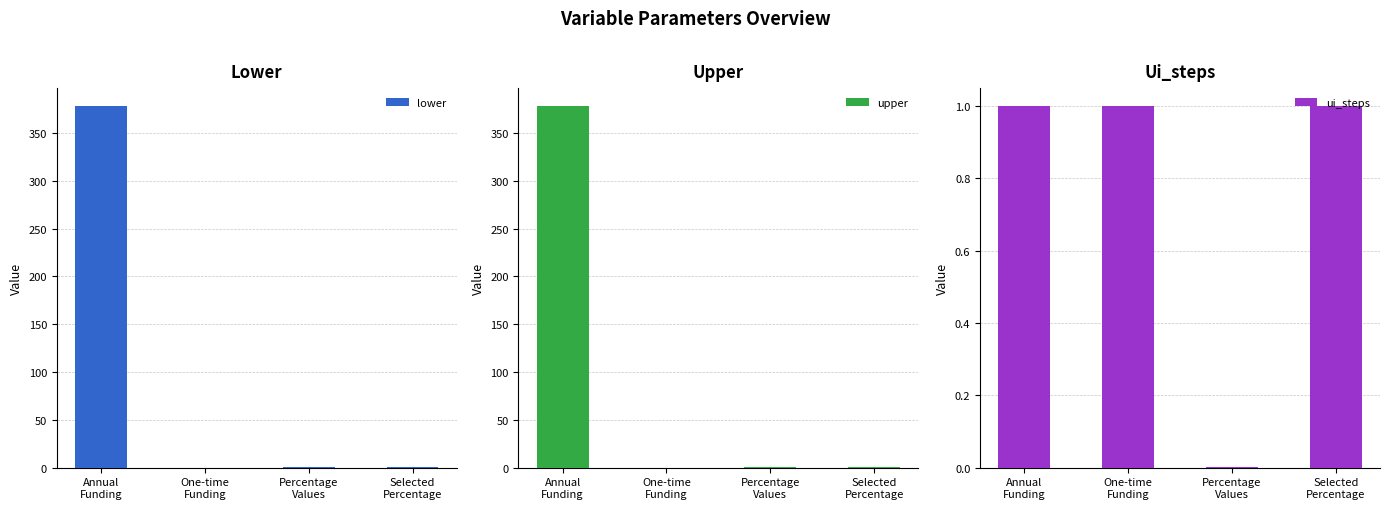

What is the label of the 3rd bar from the left?

Percentage
Values